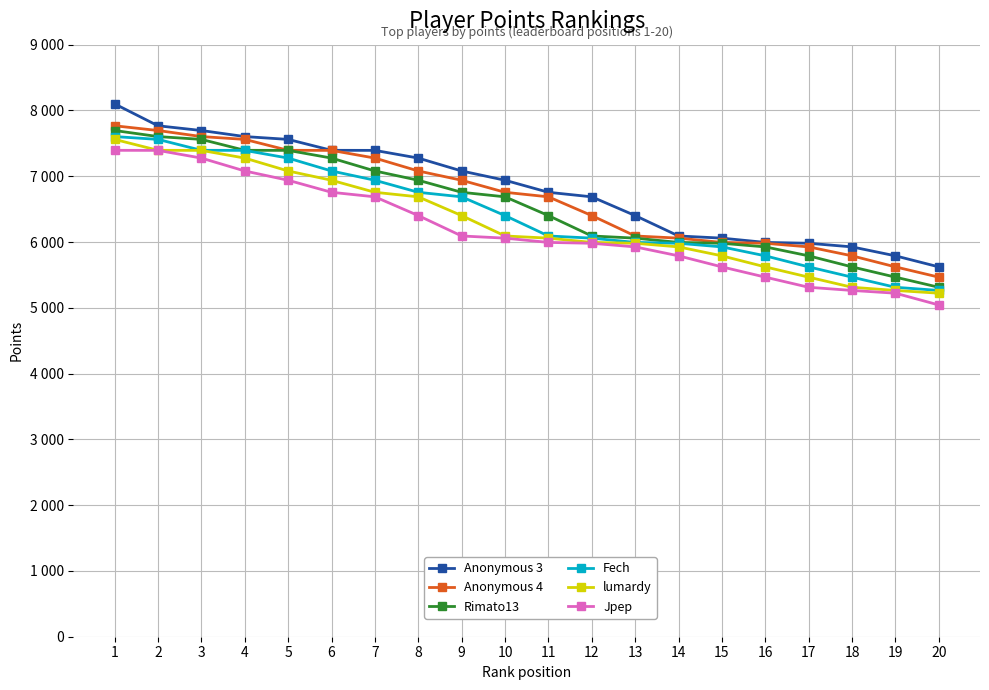

Read the Anonymous 3 value at 7, to the nearest 10.

7390